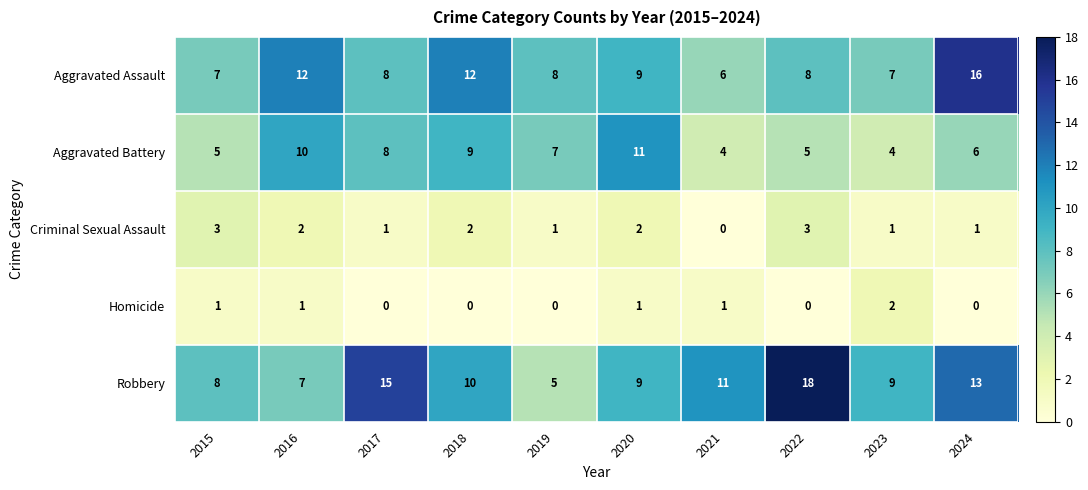

What is the difference between the Aggravated Assault values at 2022 and 2024?

8